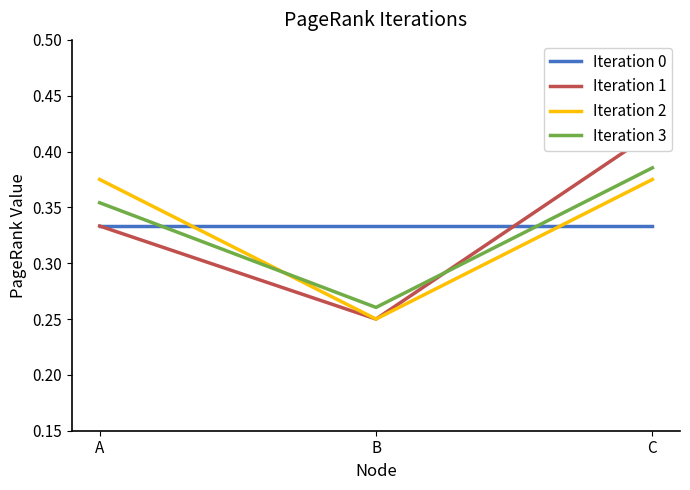

The Iteration 3 series shows 0.1 at C. True or false?

False